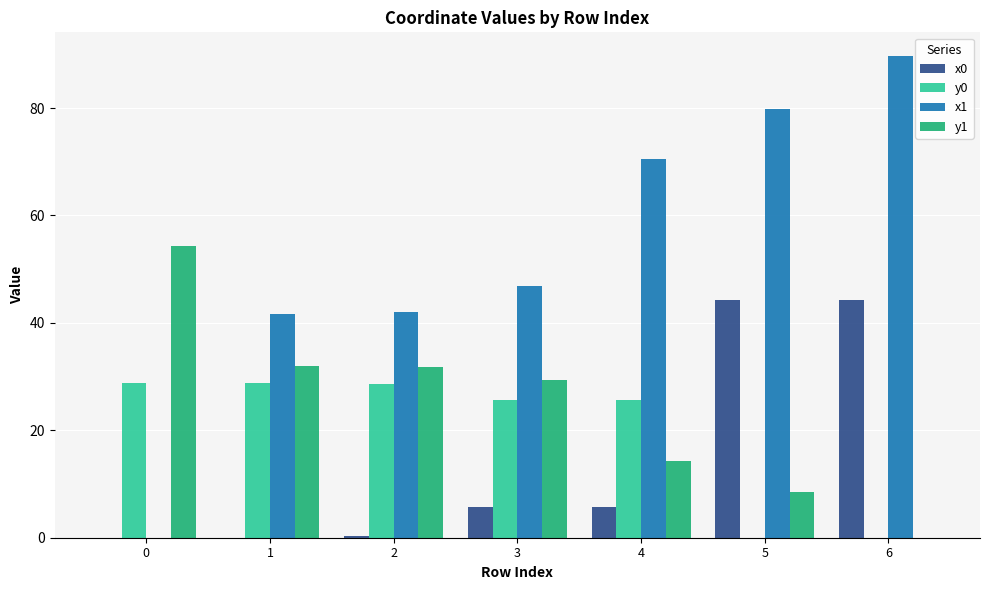

How many positive values does the x1 series have?

6